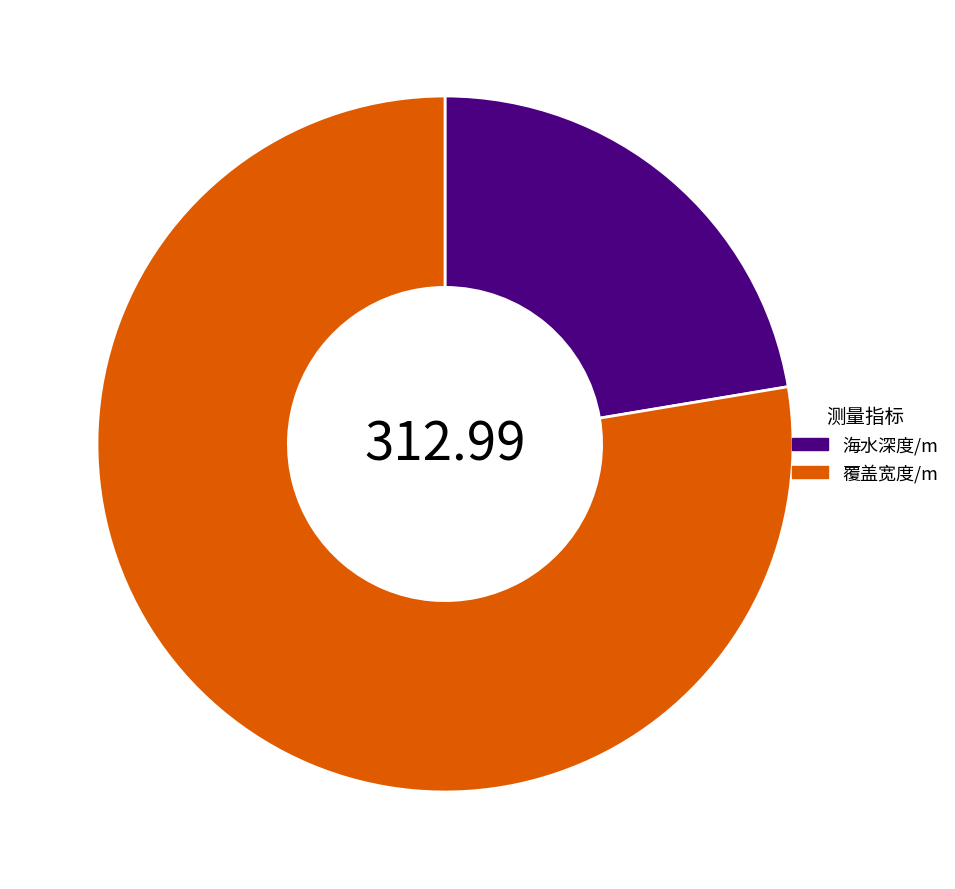

Is the sum of 覆盖宽度/m and 海水深度/m greater than half?

Yes